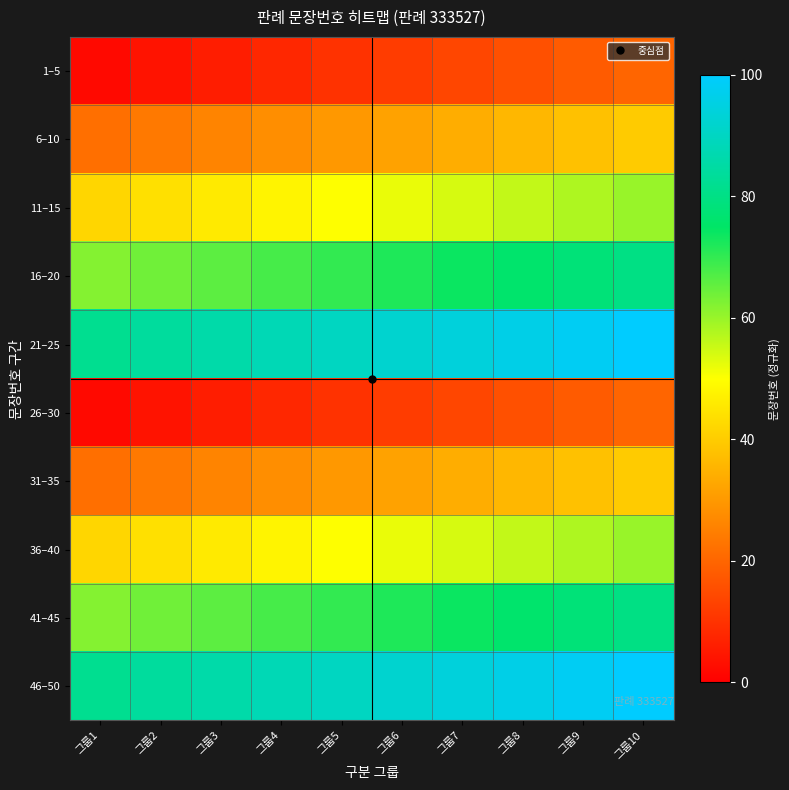

Reading left to right, what are all the values shown in this chart?

1–5: 그룹1=2.0	그룹2=4.0	그룹3=6.0	그룹4=8.0	그룹5=10.0	그룹6=12.0	그룹7=14.0	그룹8=16.0	그룹9=18.0	그룹10=20.0
6–10: 그룹1=22.0	그룹2=24.0	그룹3=26.0	그룹4=28.0	그룹5=30.0	그룹6=32.0	그룹7=34.0	그룹8=36.0	그룹9=38.0	그룹10=40.0
11–15: 그룹1=42.0	그룹2=44.0	그룹3=46.0	그룹4=48.0	그룹5=50.0	그룹6=52.0	그룹7=54.0	그룹8=56.0	그룹9=58.0	그룹10=60.0
16–20: 그룹1=62.0	그룹2=64.0	그룹3=66.0	그룹4=68.0	그룹5=70.0	그룹6=72.0	그룹7=74.0	그룹8=76.0	그룹9=78.0	그룹10=80.0
21–25: 그룹1=82.0	그룹2=84.0	그룹3=86.0	그룹4=88.0	그룹5=90.0	그룹6=92.0	그룹7=94.0	그룹8=96.0	그룹9=98.0	그룹10=100.0
26–30: 그룹1=2.0	그룹2=4.0	그룹3=6.0	그룹4=8.0	그룹5=10.0	그룹6=12.0	그룹7=14.0	그룹8=16.0	그룹9=18.0	그룹10=20.0
31–35: 그룹1=22.0	그룹2=24.0	그룹3=26.0	그룹4=28.0	그룹5=30.0	그룹6=32.0	그룹7=34.0	그룹8=36.0	그룹9=38.0	그룹10=40.0
36–40: 그룹1=42.0	그룹2=44.0	그룹3=46.0	그룹4=48.0	그룹5=50.0	그룹6=52.0	그룹7=54.0	그룹8=56.0	그룹9=58.0	그룹10=60.0
41–45: 그룹1=62.0	그룹2=64.0	그룹3=66.0	그룹4=68.0	그룹5=70.0	그룹6=72.0	그룹7=74.0	그룹8=76.0	그룹9=78.0	그룹10=80.0
46–50: 그룹1=82.0	그룹2=84.0	그룹3=86.0	그룹4=88.0	그룹5=90.0	그룹6=92.0	그룹7=94.0	그룹8=96.0	그룹9=98.0	그룹10=100.0